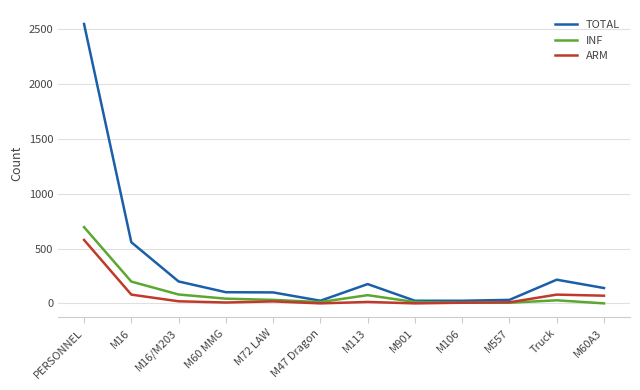

What is the sum of the ARM values at PERSONNEL and M72 LAW?

597